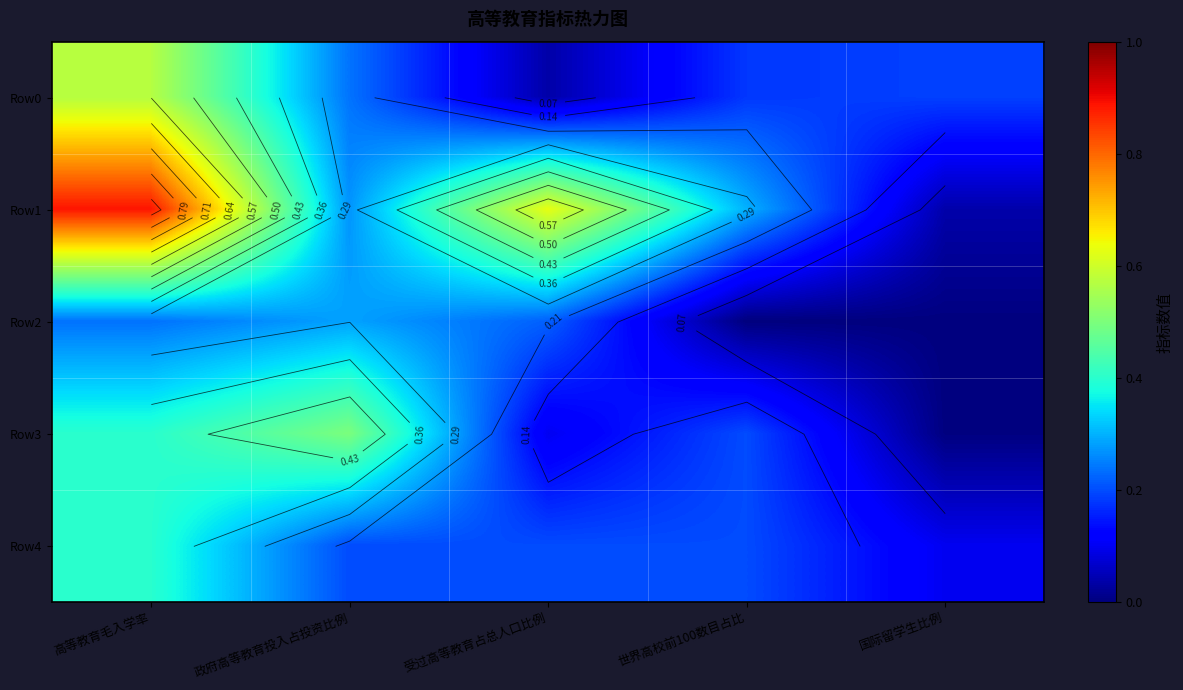

The value of Row3 at 政府高等教育投入占投资比例 is 0.5. True or false?

True